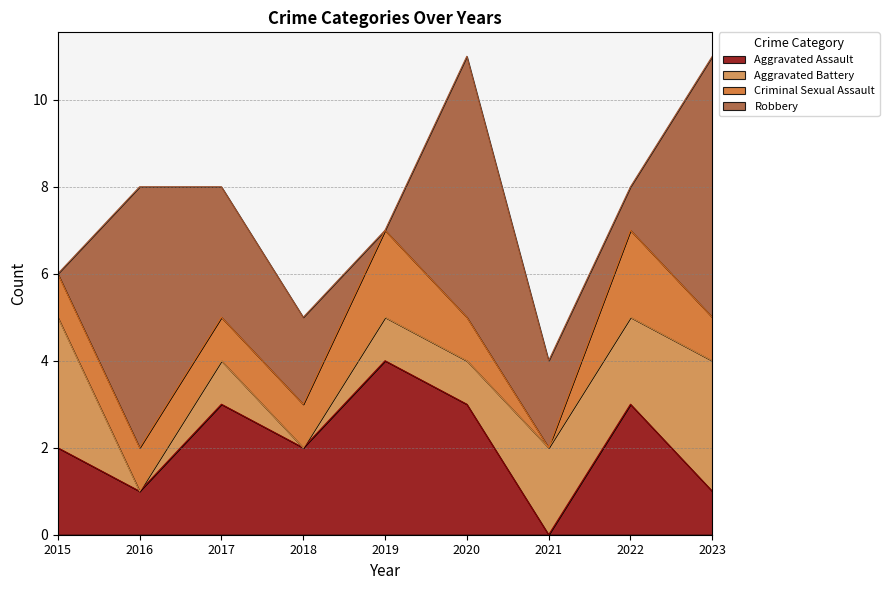

What is the value of the Aggravated Assault point at the 4th from the left?

2